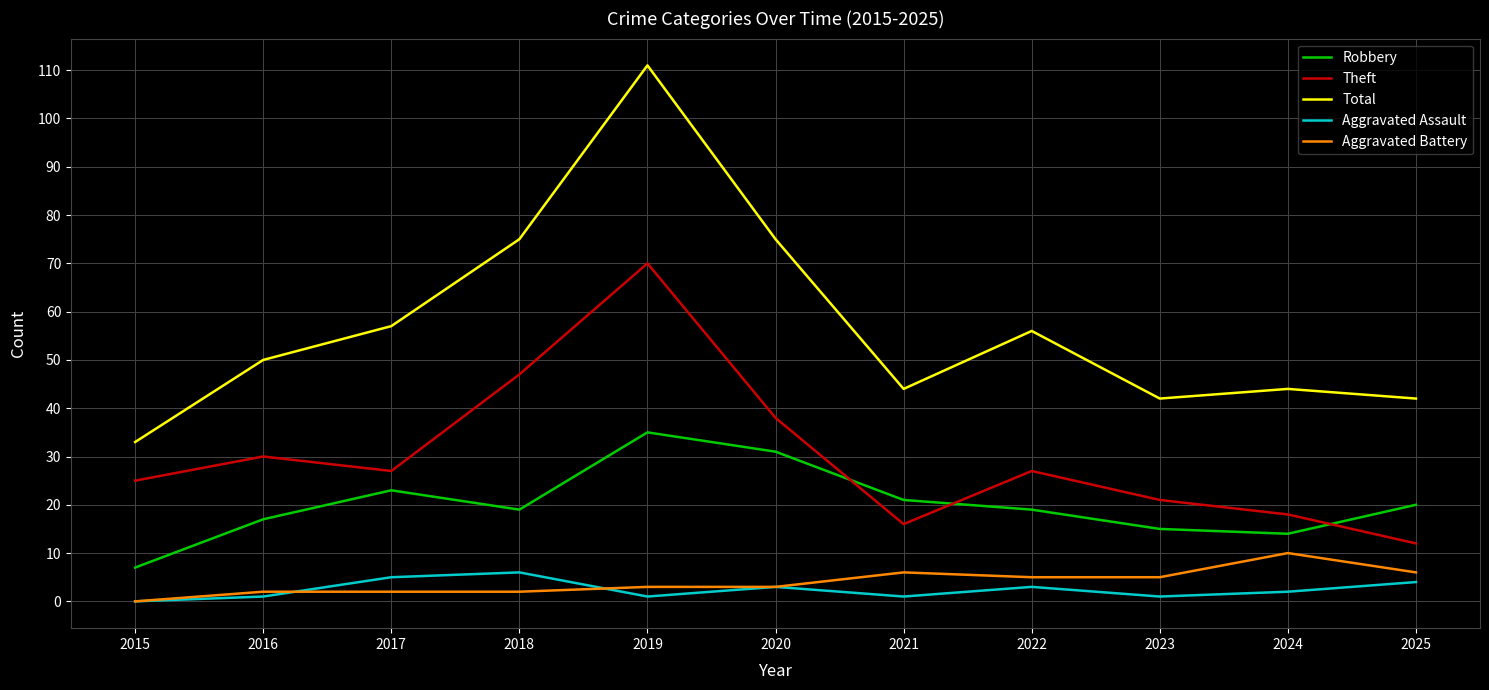

Is it true that Aggravated Assault equals 1 at 2016?

True